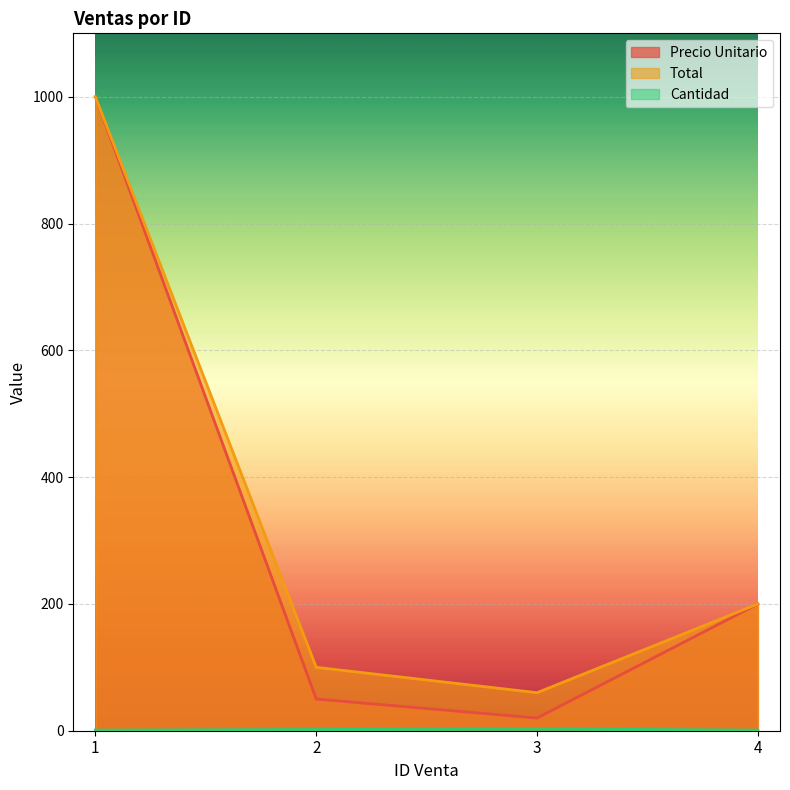

Which has a higher value, 2 or 1?

1